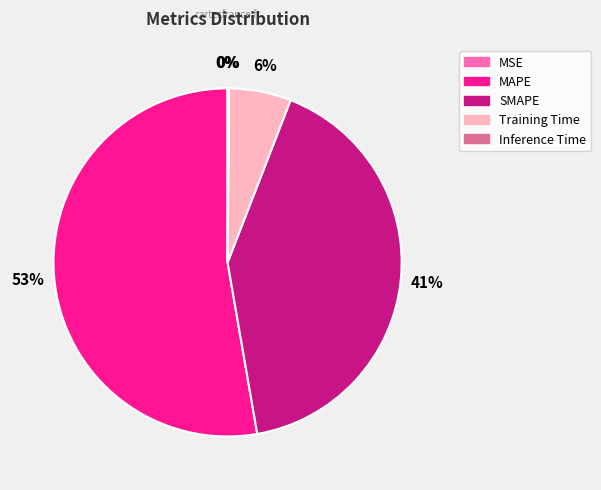

To the nearest percent, what portion does SMAPE represent?

41%